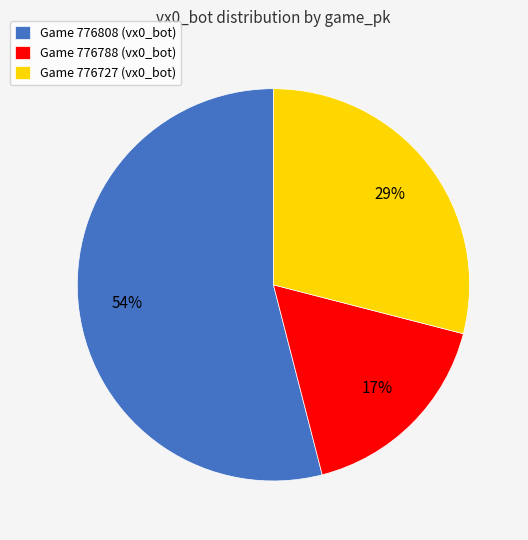

Is there any slice that represents more than half of the pie?

Yes